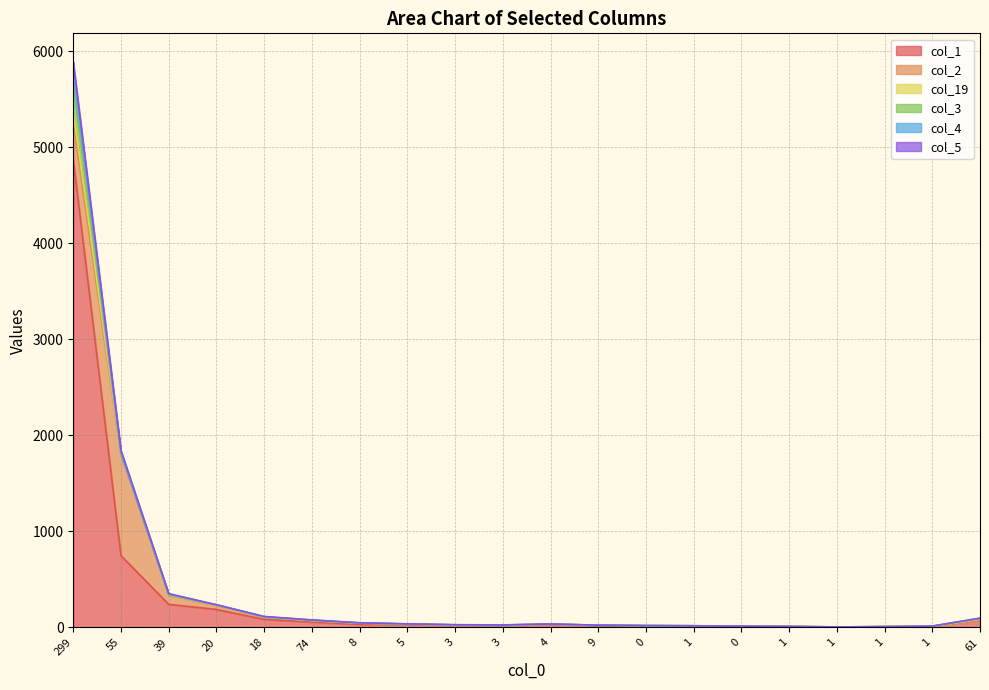

True or false: col_5 and col_19 cross at least once.

False